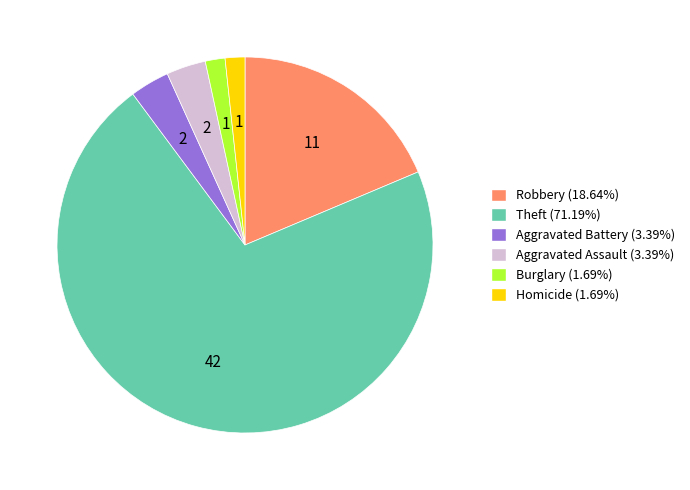

Does Burglary (1.69%) account for over 50% of the chart?

No